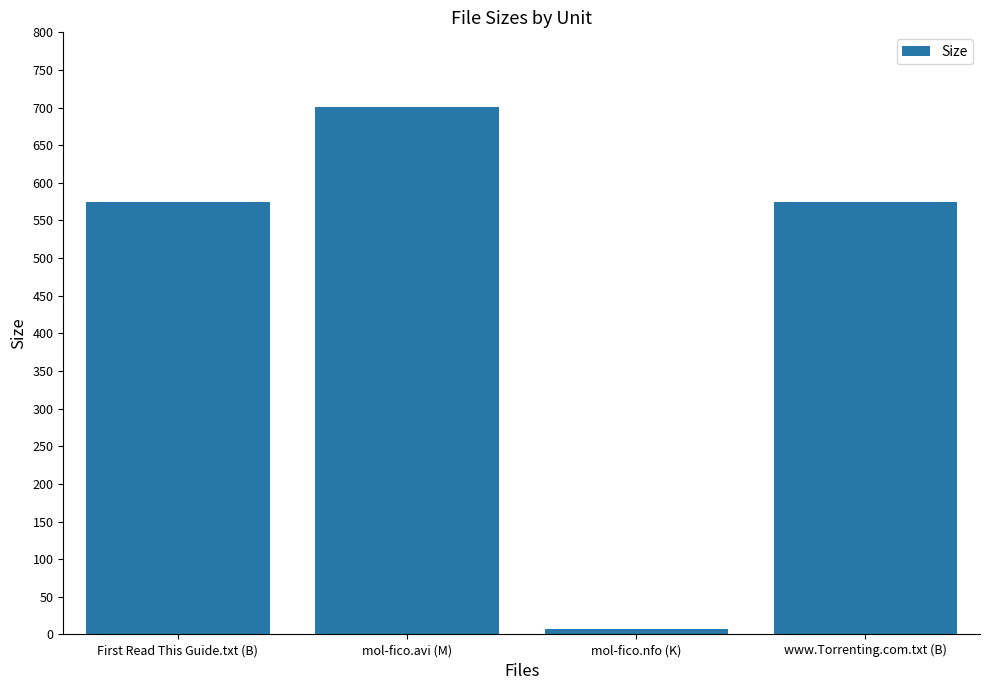

What position from the right is mol-fico.nfo (K)?

2